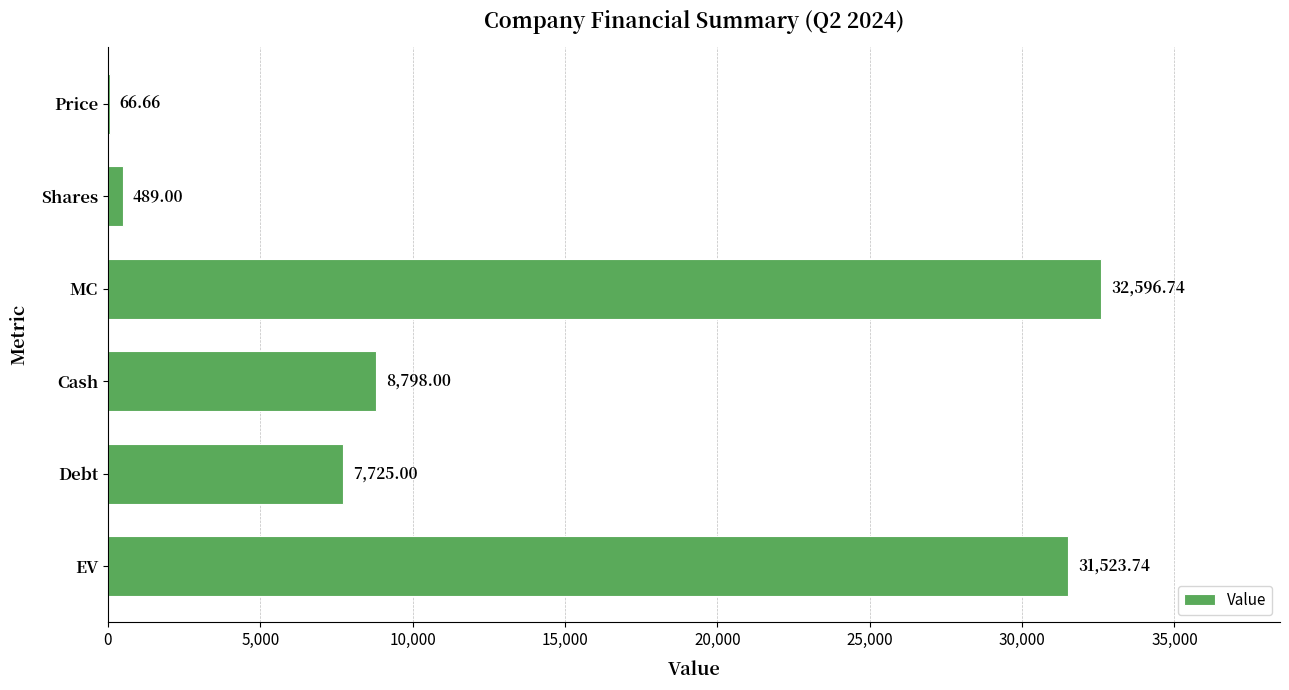

What is the change in value from Price to Shares?

+422.3